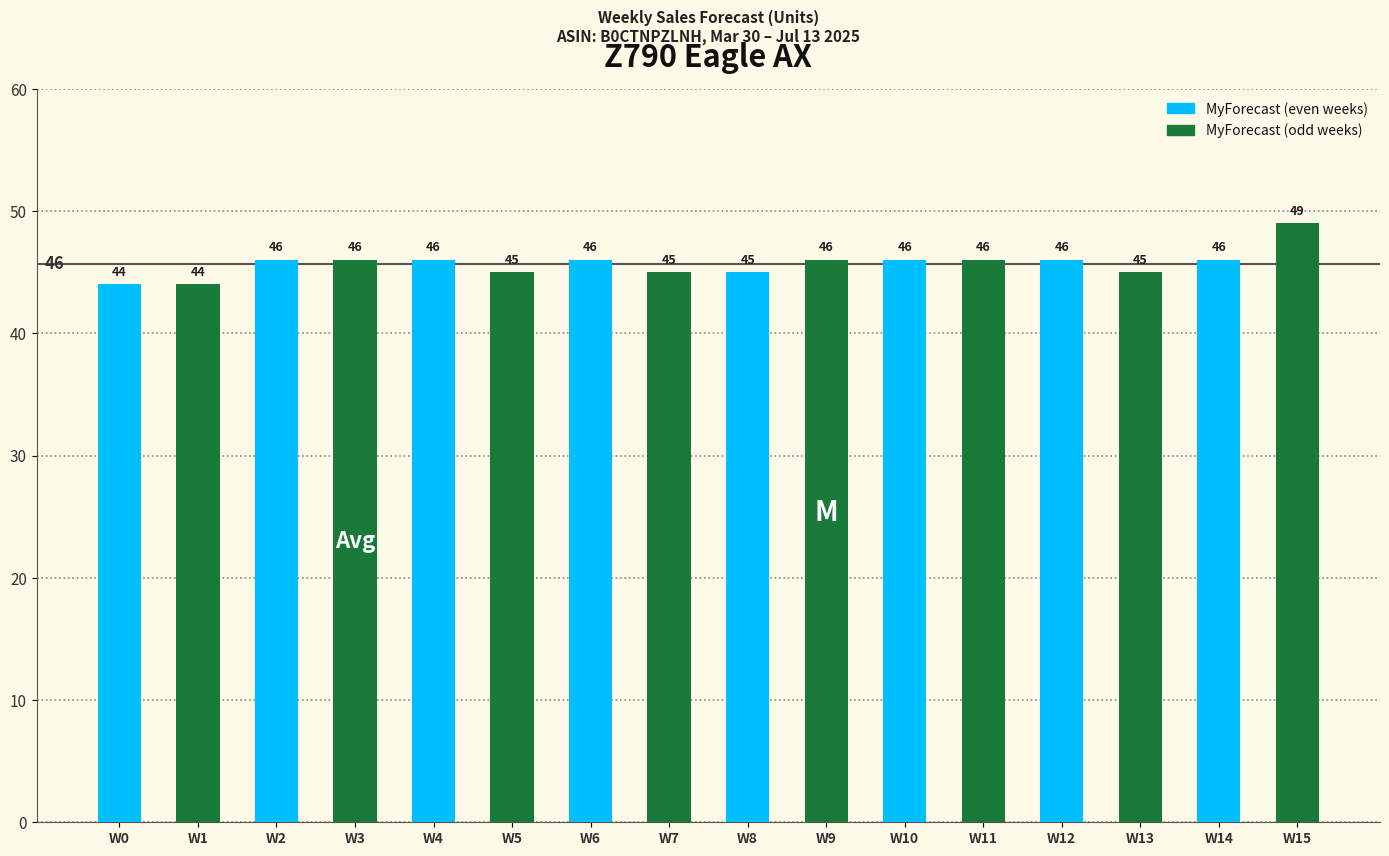

Read the value at W0.

44